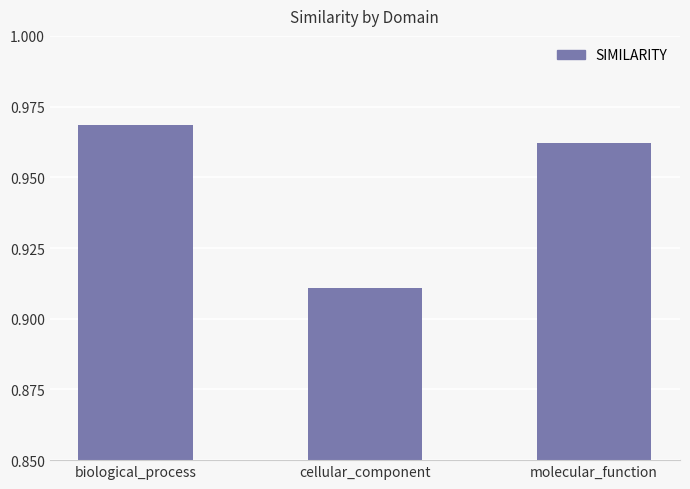

List the labels in order of value, smallest first.

cellular_component, molecular_function, biological_process